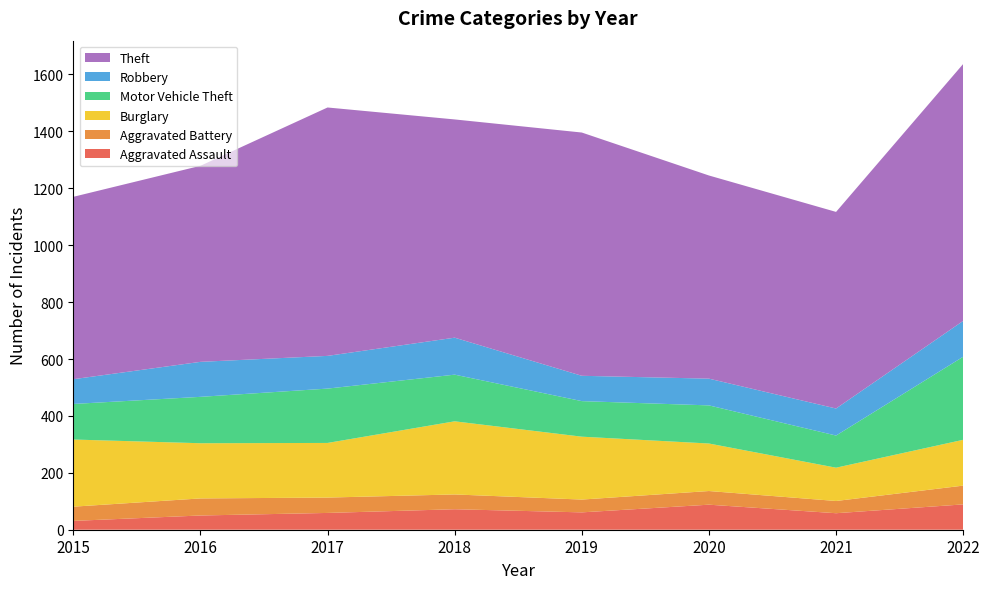

Reading right to left, transcribe all the data shown in this chart.

Aggravated Assault: 89	58	88	61	72	59	50	31
Aggravated Battery: 66	43	48	45	52	54	60	50
Burglary: 161	117	167	221	257	192	194	236
Motor Vehicle Theft: 292	113	134	125	164	191	163	125
Robbery: 126	95	94	89	130	115	123	87
Theft: 903	691	714	855	767	873	689	641